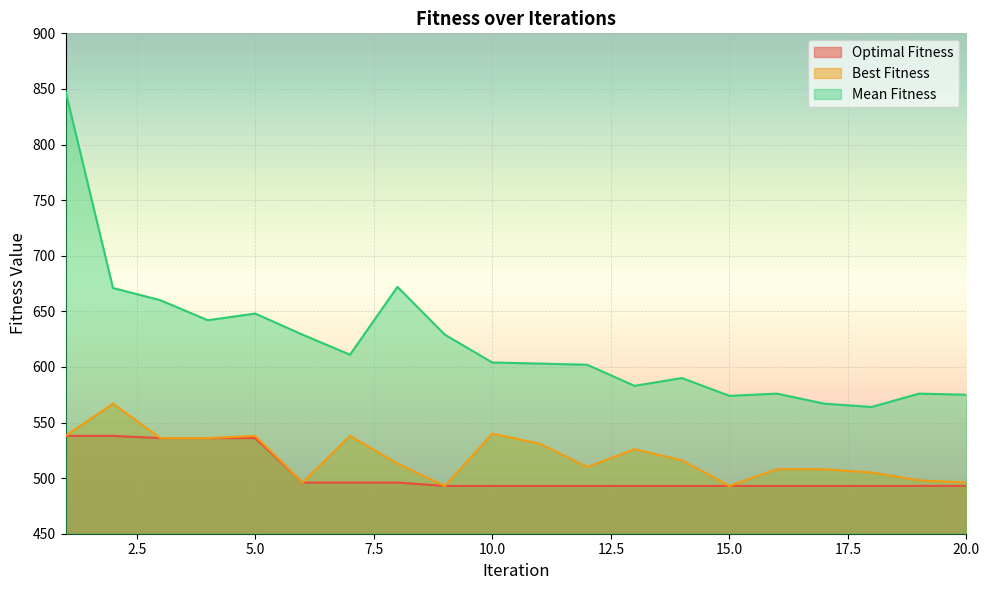

Reading left to right, extract all data points from this chart.

Optimal Fitness: 538	538	536	536	536	496	496	496	493	493	493	493	493	493	493	493	493	493	493	493
Best Fitness: 538	567	536	536	538	496	538	513	493	540	531	510	526	516	493	508	508	505	498	496
Mean Fitness: 848	671	660	642	648	629	611	672	629	604	603	602	583	590	574	576	567	564	576	575